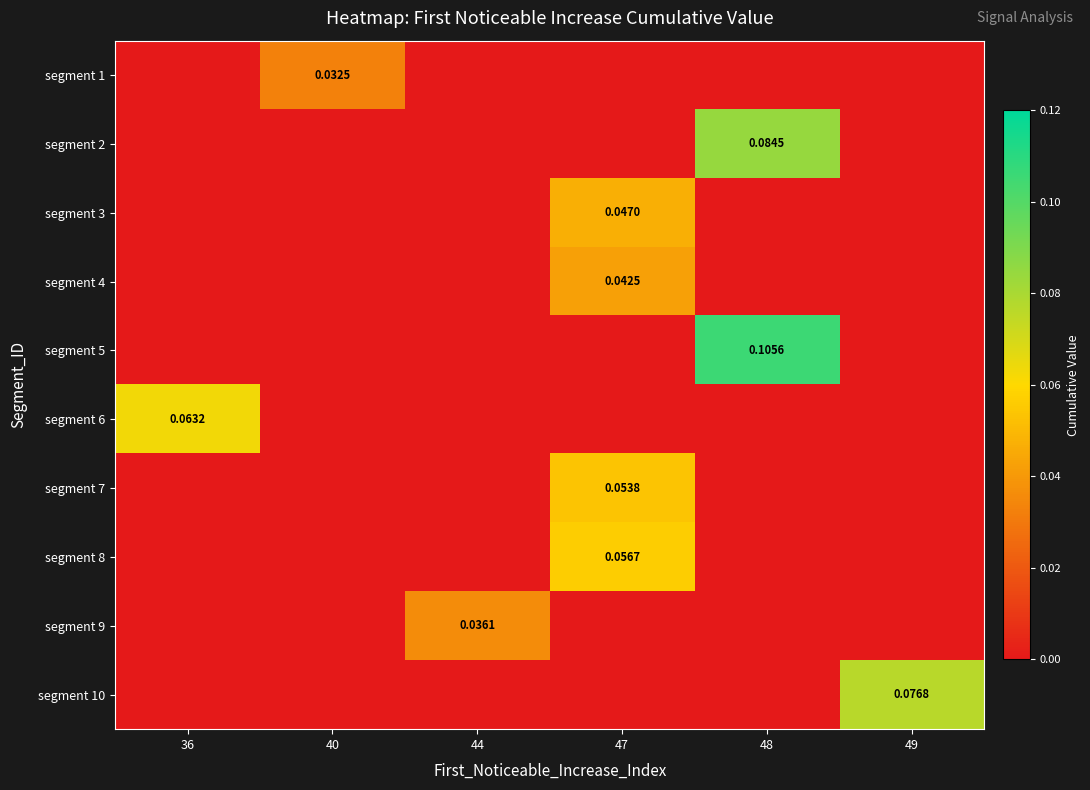

At which category is the sum across all series the highest?

47